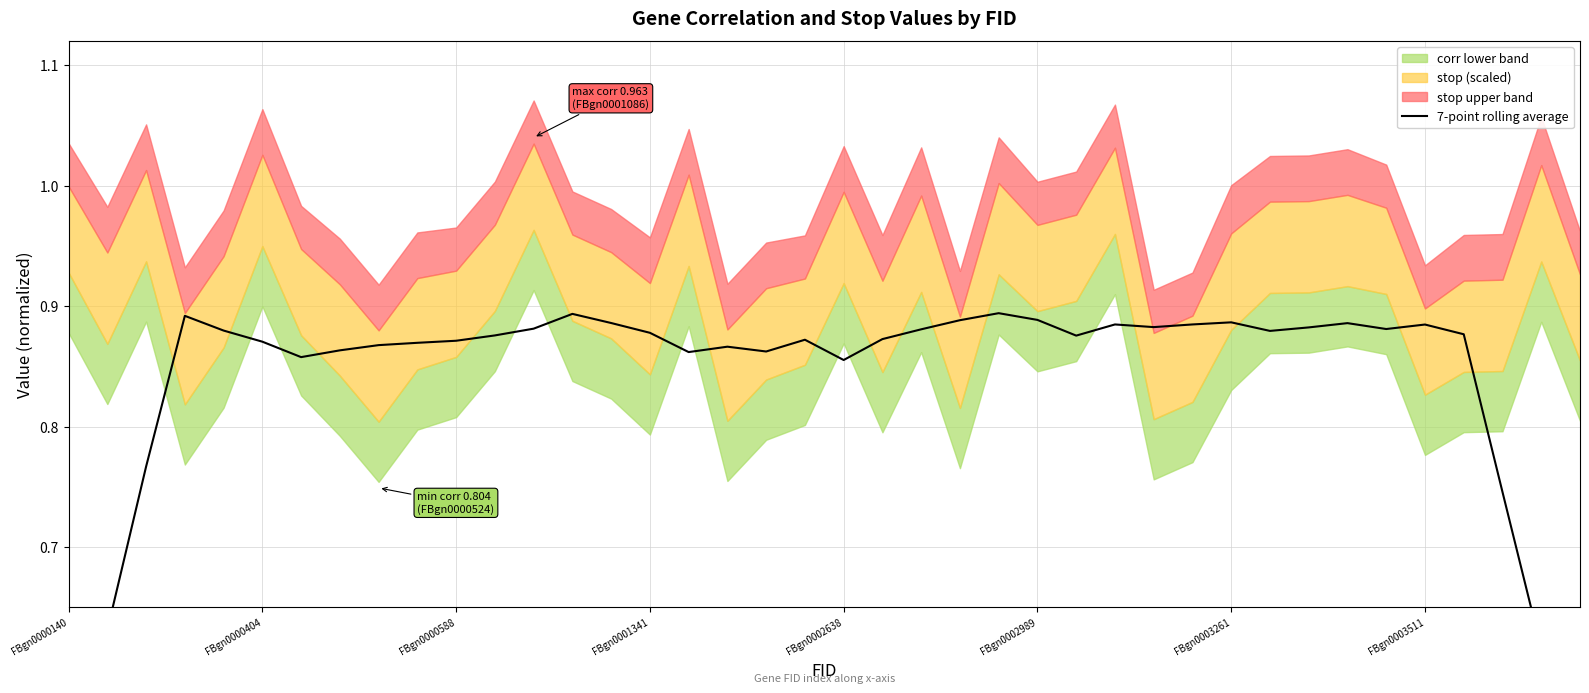

What is the average value?

0.8